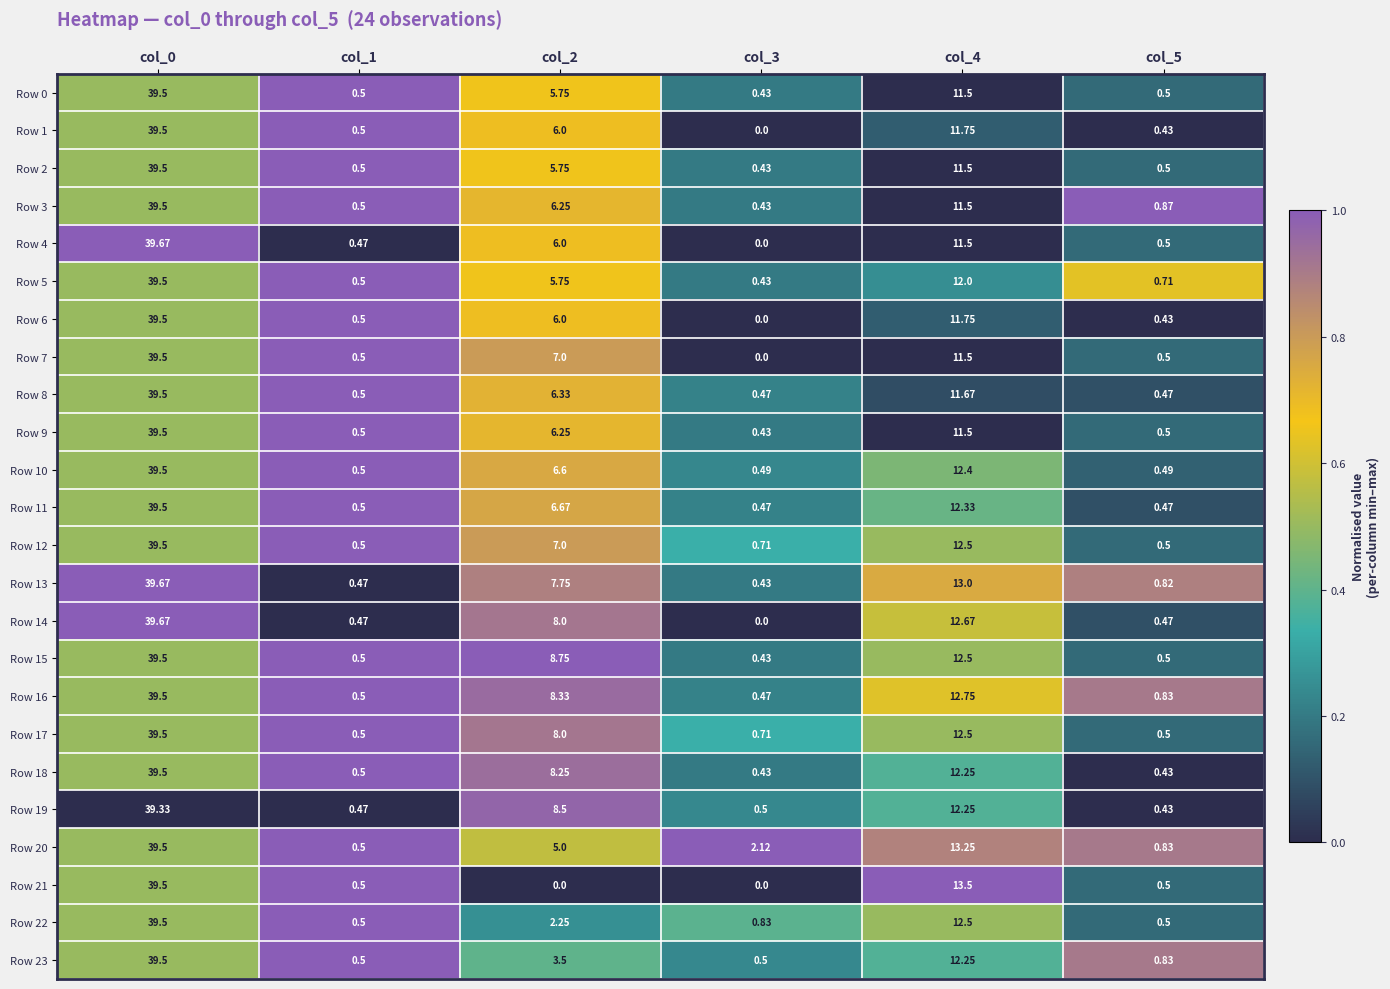

Reading right to left, transcribe all the data shown in this chart.

Row 0: col_5=0.5	col_4=11.5	col_3=0.4	col_2=5.8	col_1=0.5	col_0=39.5
Row 1: col_5=0.4	col_4=11.8	col_3=0.0	col_2=6.0	col_1=0.5	col_0=39.5
Row 2: col_5=0.5	col_4=11.5	col_3=0.4	col_2=5.8	col_1=0.5	col_0=39.5
Row 3: col_5=0.9	col_4=11.5	col_3=0.4	col_2=6.2	col_1=0.5	col_0=39.5
Row 4: col_5=0.5	col_4=11.5	col_3=0.0	col_2=6.0	col_1=0.5	col_0=39.7
Row 5: col_5=0.7	col_4=12.0	col_3=0.4	col_2=5.8	col_1=0.5	col_0=39.5
Row 6: col_5=0.4	col_4=11.8	col_3=0.0	col_2=6.0	col_1=0.5	col_0=39.5
Row 7: col_5=0.5	col_4=11.5	col_3=0.0	col_2=7.0	col_1=0.5	col_0=39.5
Row 8: col_5=0.5	col_4=11.7	col_3=0.5	col_2=6.3	col_1=0.5	col_0=39.5
Row 9: col_5=0.5	col_4=11.5	col_3=0.4	col_2=6.2	col_1=0.5	col_0=39.5
Row 10: col_5=0.5	col_4=12.4	col_3=0.5	col_2=6.6	col_1=0.5	col_0=39.5
Row 11: col_5=0.5	col_4=12.3	col_3=0.5	col_2=6.7	col_1=0.5	col_0=39.5
Row 12: col_5=0.5	col_4=12.5	col_3=0.7	col_2=7.0	col_1=0.5	col_0=39.5
Row 13: col_5=0.8	col_4=13.0	col_3=0.4	col_2=7.8	col_1=0.5	col_0=39.7
Row 14: col_5=0.5	col_4=12.7	col_3=0.0	col_2=8.0	col_1=0.5	col_0=39.7
Row 15: col_5=0.5	col_4=12.5	col_3=0.4	col_2=8.8	col_1=0.5	col_0=39.5
Row 16: col_5=0.8	col_4=12.8	col_3=0.5	col_2=8.3	col_1=0.5	col_0=39.5
Row 17: col_5=0.5	col_4=12.5	col_3=0.7	col_2=8.0	col_1=0.5	col_0=39.5
Row 18: col_5=0.4	col_4=12.2	col_3=0.4	col_2=8.2	col_1=0.5	col_0=39.5
Row 19: col_5=0.4	col_4=12.2	col_3=0.5	col_2=8.5	col_1=0.5	col_0=39.3
Row 20: col_5=0.8	col_4=13.2	col_3=2.1	col_2=5.0	col_1=0.5	col_0=39.5
Row 21: col_5=0.5	col_4=13.5	col_3=0.0	col_2=0.0	col_1=0.5	col_0=39.5
Row 22: col_5=0.5	col_4=12.5	col_3=0.8	col_2=2.2	col_1=0.5	col_0=39.5
Row 23: col_5=0.8	col_4=12.2	col_3=0.5	col_2=3.5	col_1=0.5	col_0=39.5